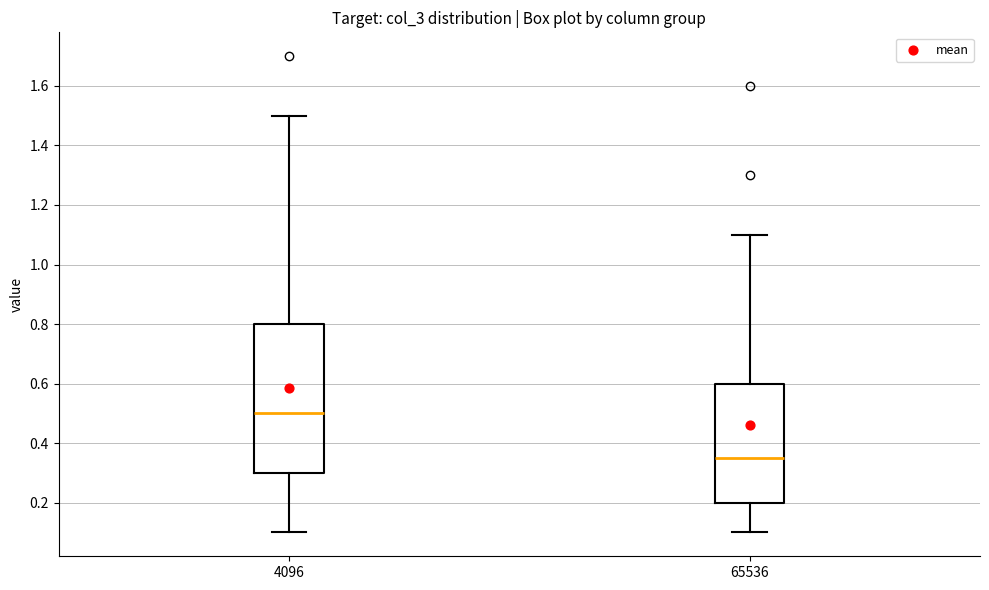

Comparing the boxes themselves (not the whiskers), which one is the tallest?

4096